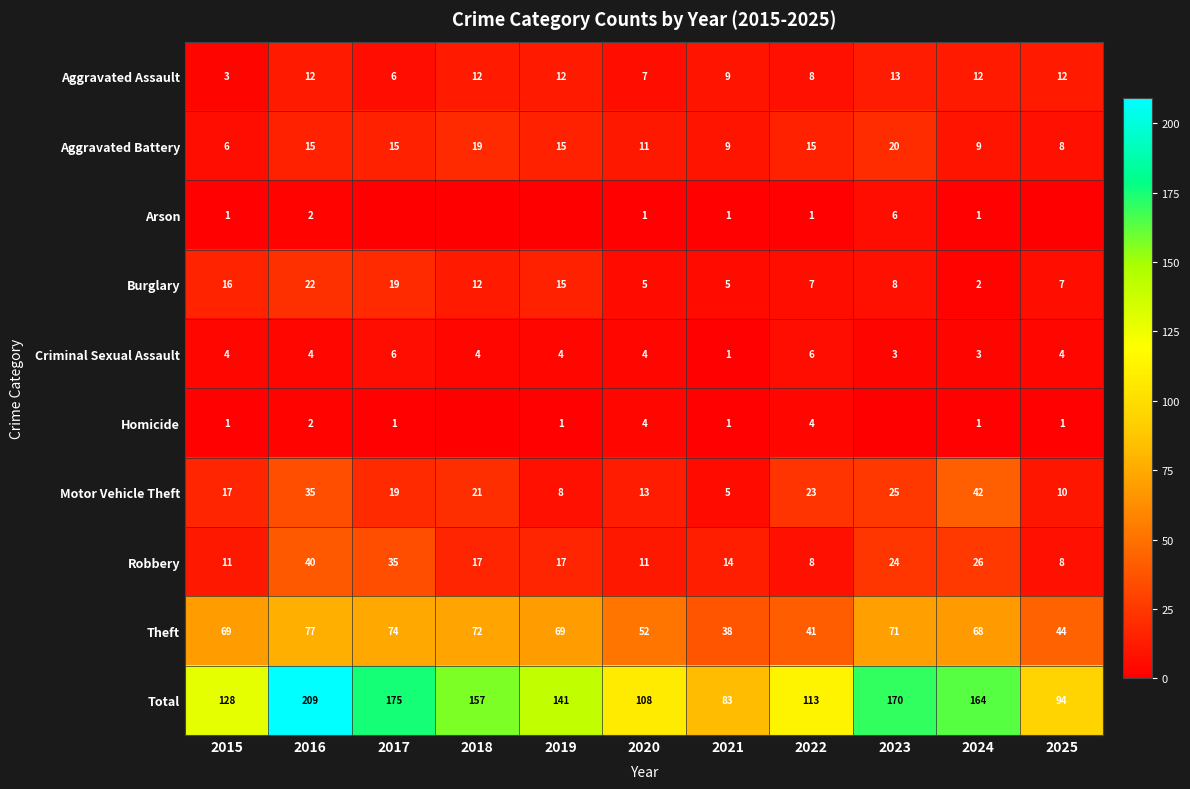

Which category has the lowest value in the Theft series?

2021